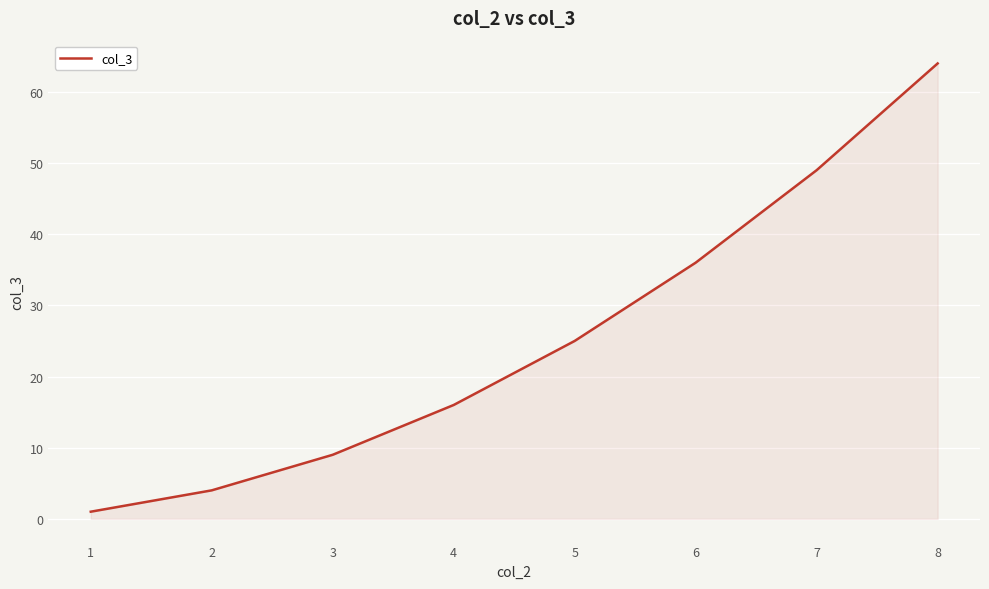

List the labels in order of value, smallest first.

1, 2, 3, 4, 5, 6, 7, 8